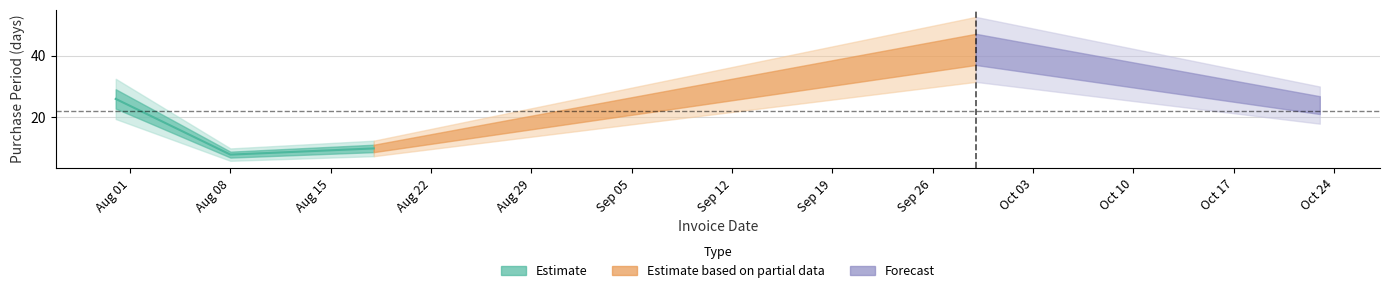

Between 2017-08-08 and 2017-08-18, which is larger?

2017-08-18